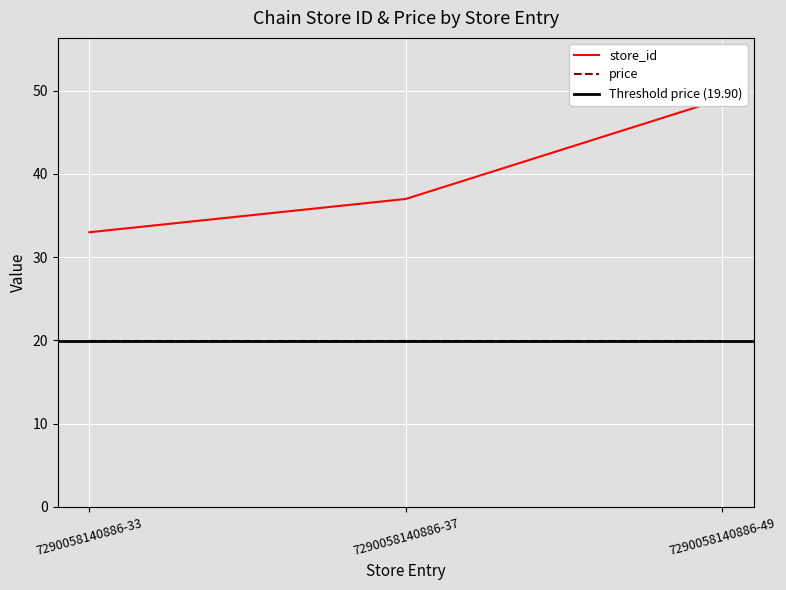

List the labels in order of value, smallest first.

7290058140886-33, 7290058140886-37, 7290058140886-49